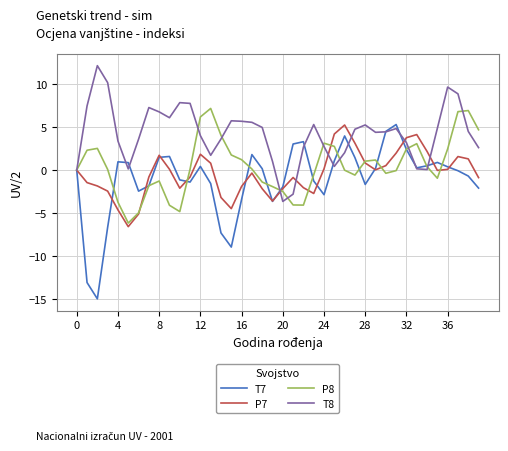

Which series has the largest total across all categories?

T8